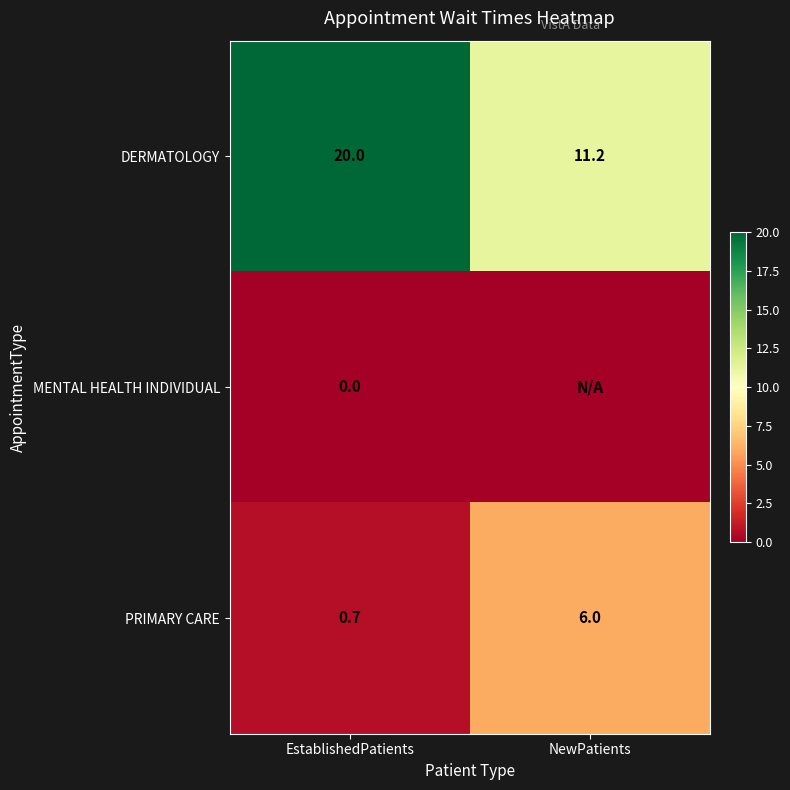

What is the sum of all DERMATOLOGY values?

31.2